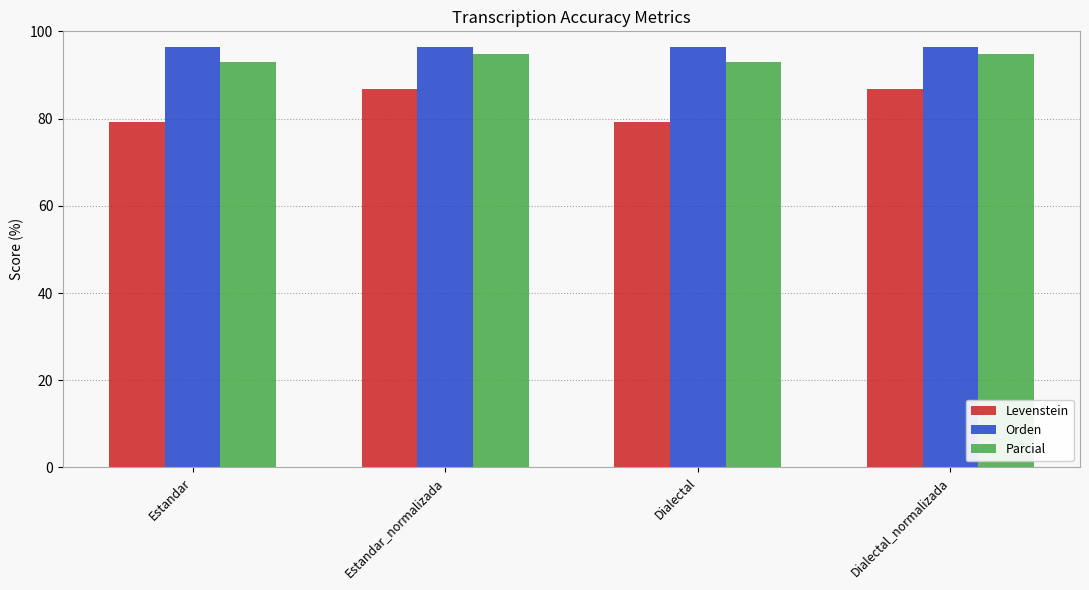

List the series in order of their overall mean, lowest first.

Levenstein, Parcial, Orden